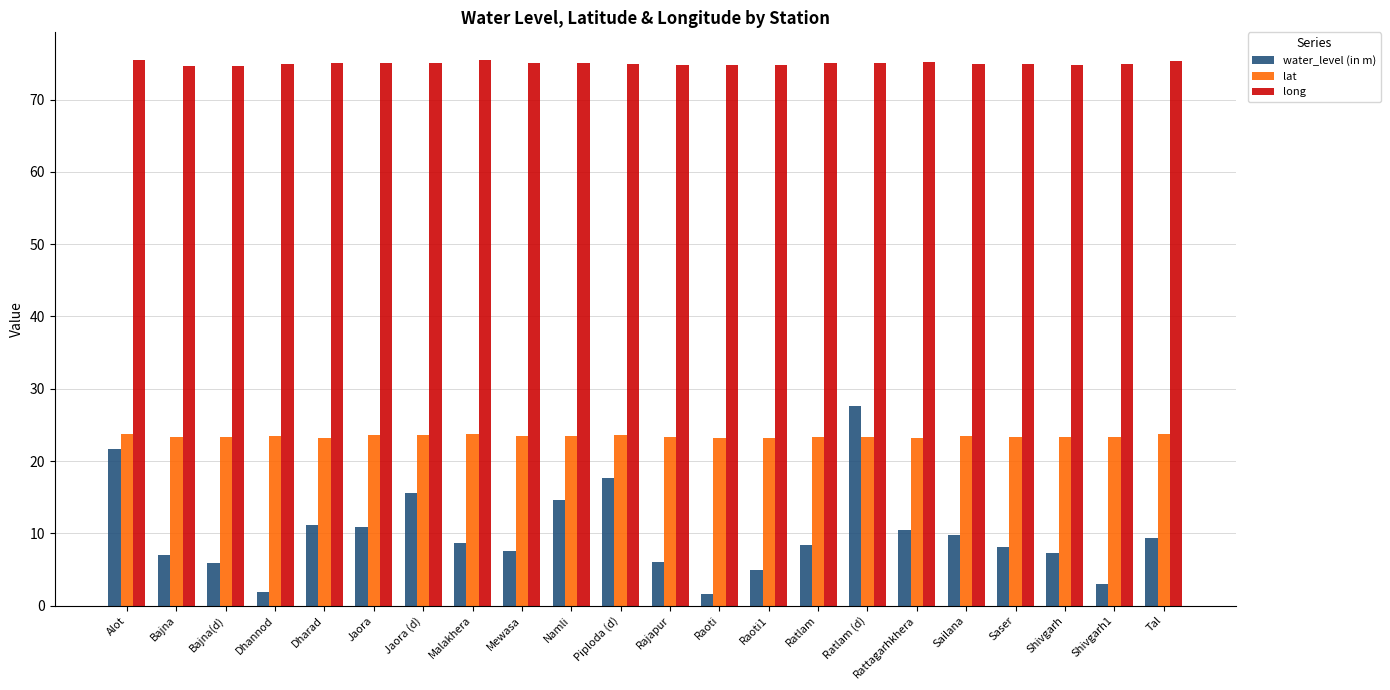

What is the minimum value for lat?

23.1